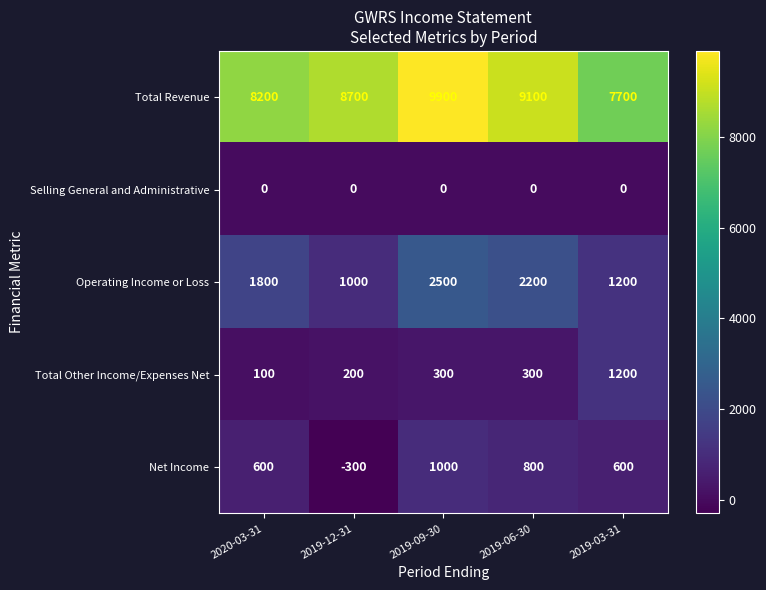

How many distinct data groups are displayed?

5